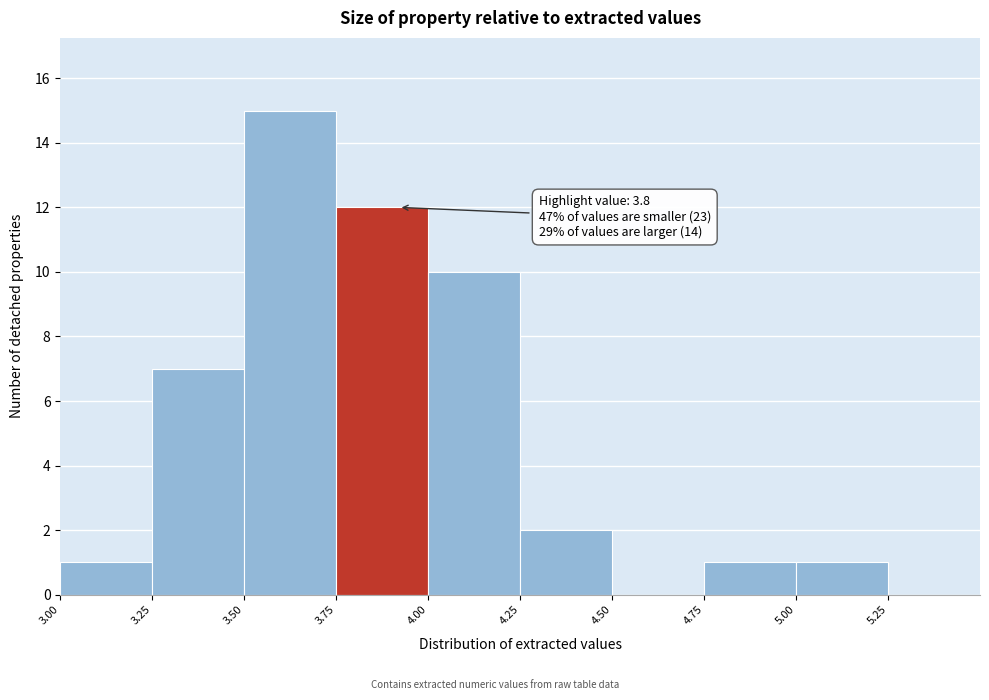

Over which range of the x-axis is the bar tallest?

3.50 to 3.75